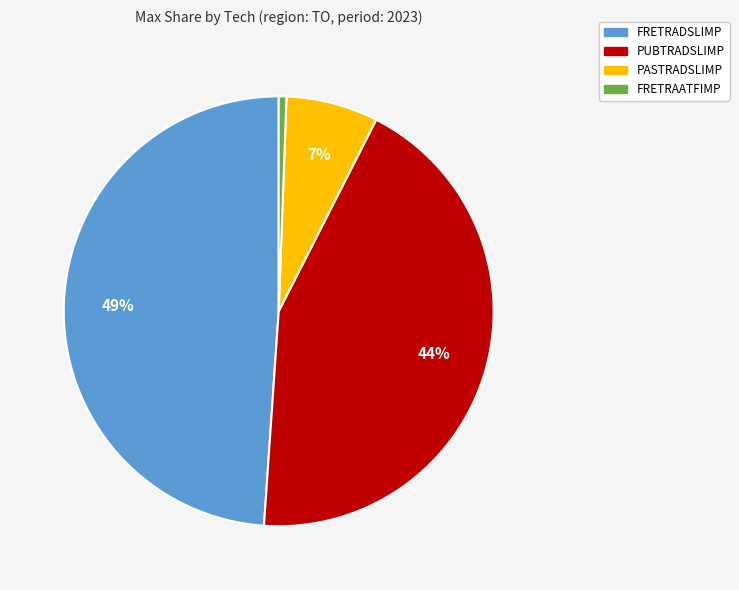

Does any single category account for the majority?

No